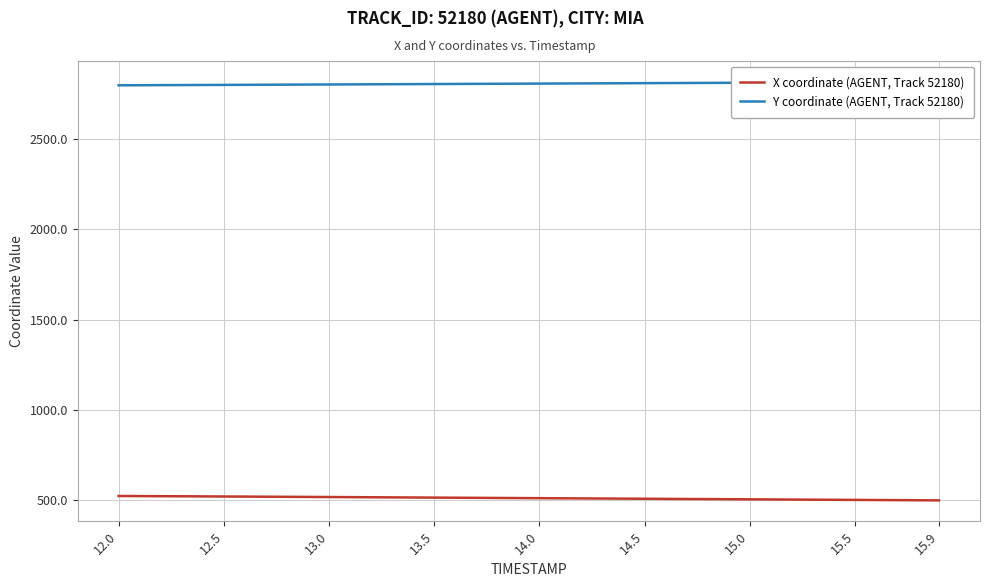

Which series has the largest range (max minus min)?

X coordinate (AGENT, Track 52180)